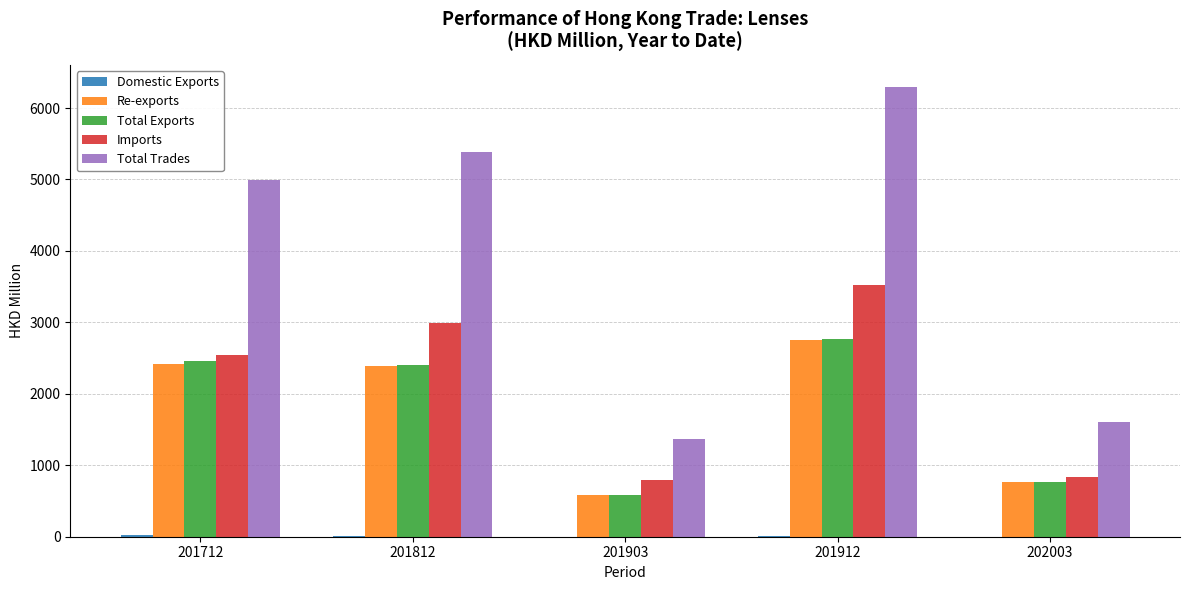

What is the difference between the Total Exports values at 201912 and 201812?

359.4